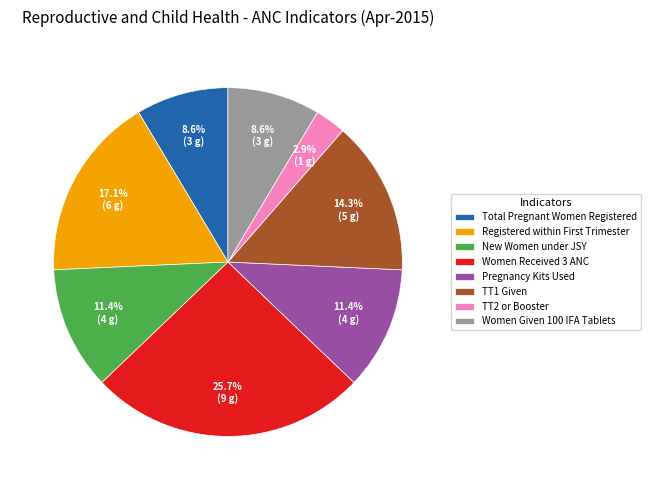

Does Total Pregnant Women Registered represent more than half of the total?

No